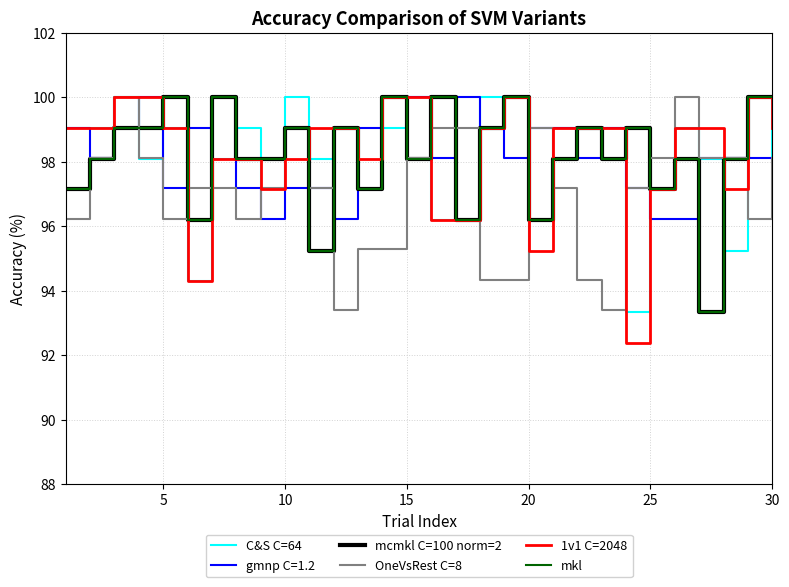

Which series has the largest range (max minus min)?

1v1 C=2048